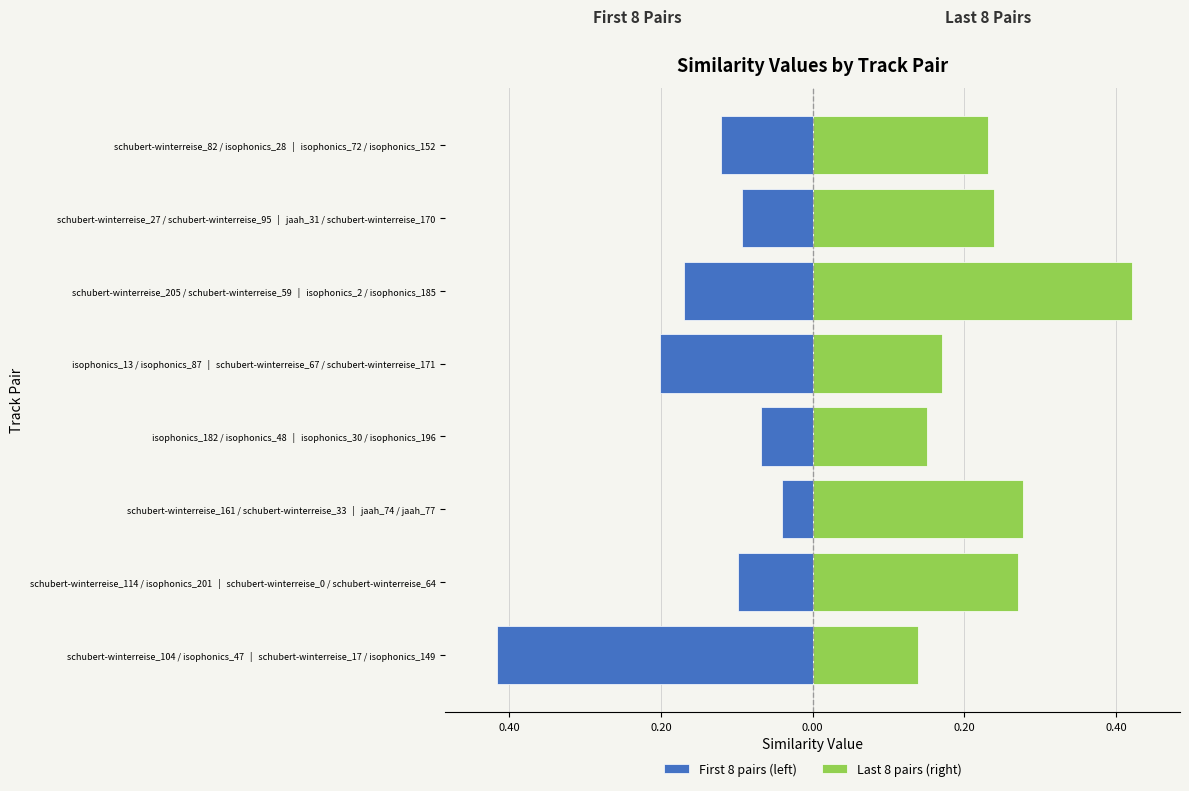

Between schubert-winterreise_114 / isophonics_201 | schubert-winterreise_0 / schubert-winterreise_64 and schubert-winterreise_27 / schubert-winterreise_95 | jaah_31 / schubert-winterreise_170, which is larger?

schubert-winterreise_27 / schubert-winterreise_95 | jaah_31 / schubert-winterreise_170